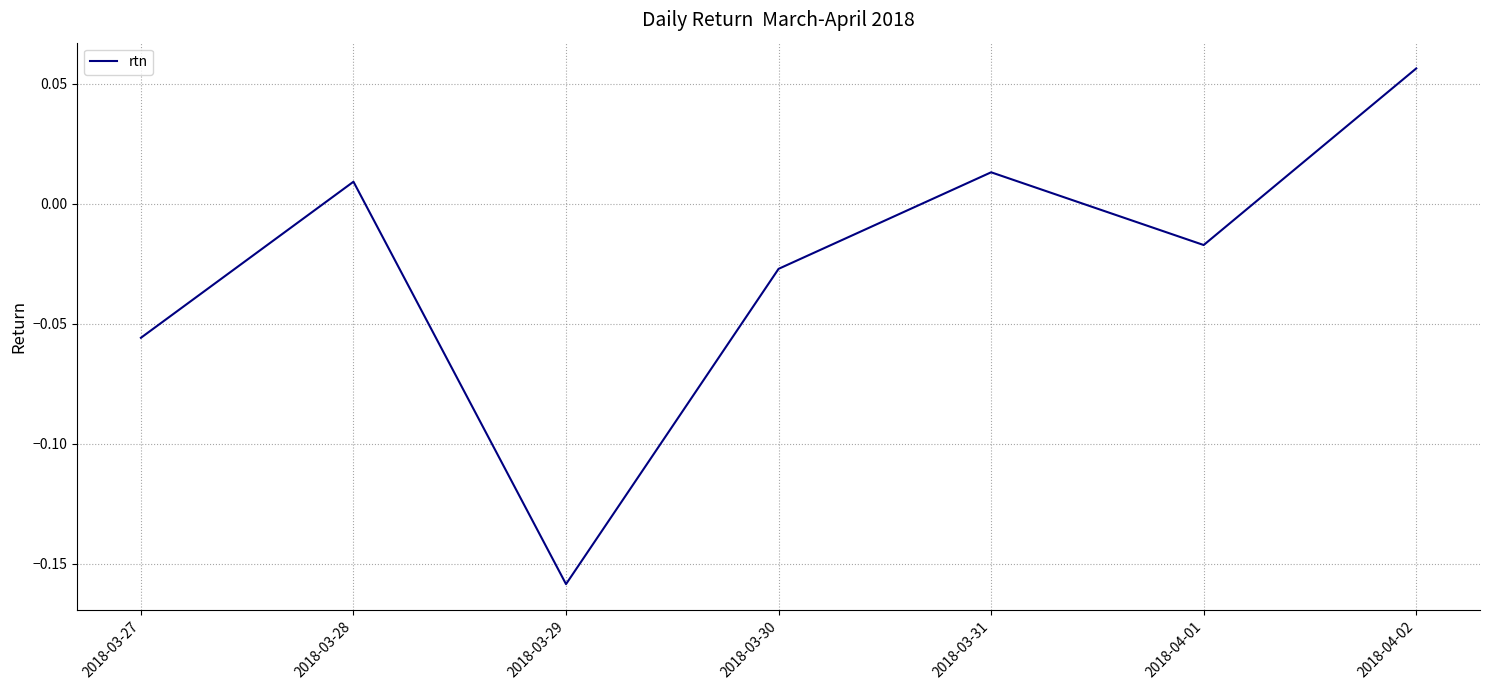

How many positive values are there?

3